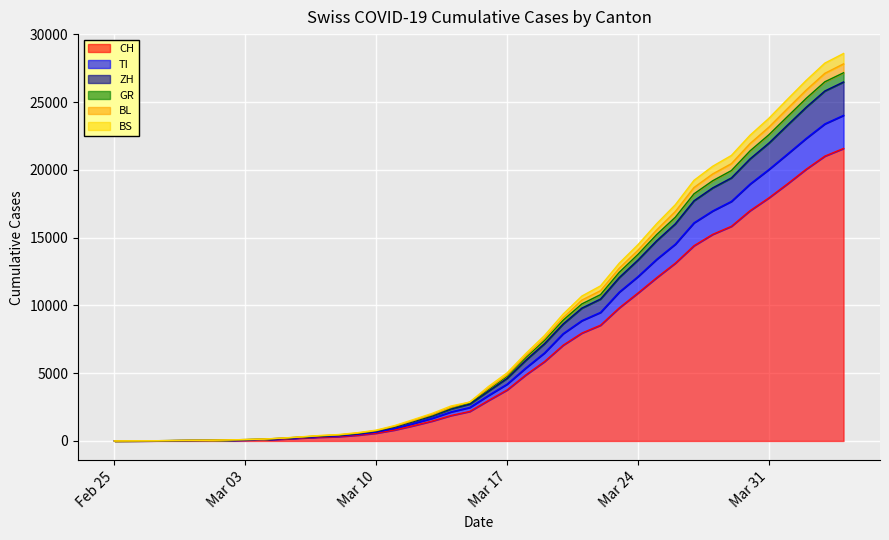

What is the total value across all series at 2020-02-28?

148